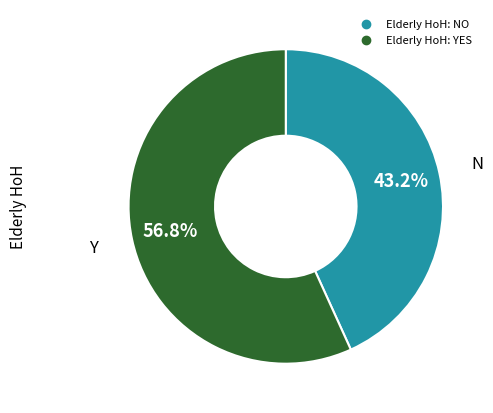

To the nearest percent, what is the difference between the largest and smallest slice percentages?

14%